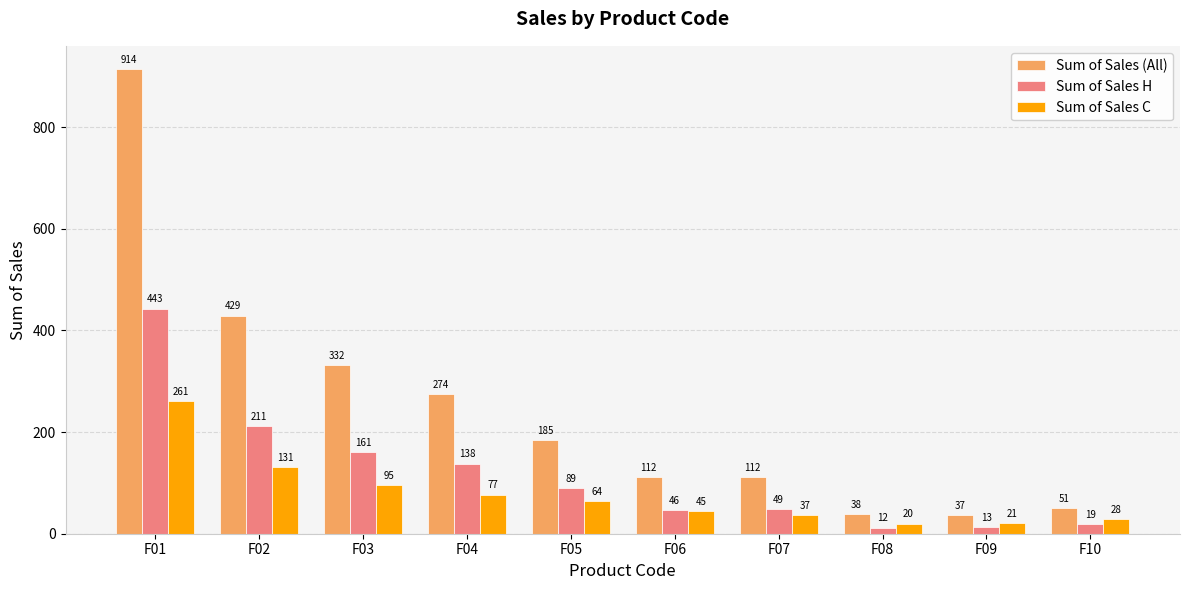

Reading right to left, extract all data points from this chart.

Sum of Sales (All): F10=51	F09=37	F08=38	F07=112	F06=112	F05=185	F04=274	F03=332	F02=429	F01=914
Sum of Sales H: F10=19	F09=13	F08=12	F07=49	F06=46	F05=89	F04=138	F03=161	F02=211	F01=443
Sum of Sales C: F10=28	F09=21	F08=20	F07=37	F06=45	F05=64	F04=77	F03=95	F02=131	F01=261